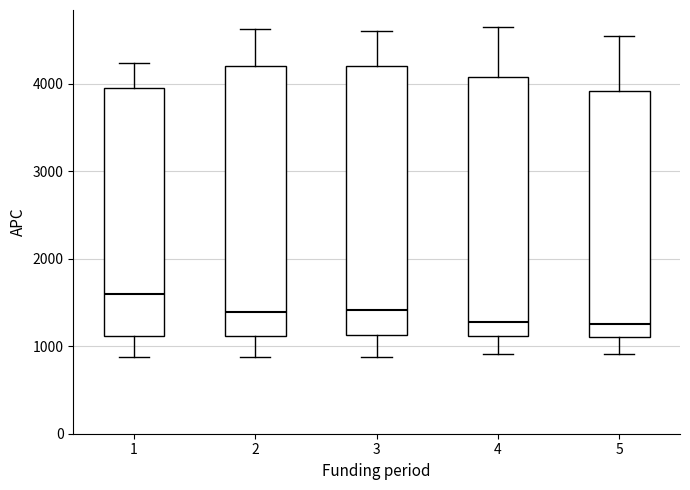

Where is the lower edge of the box at x = 4 on the y-axis? The values are not printed on the chart, so give them approximately, as read against the axis.

1100